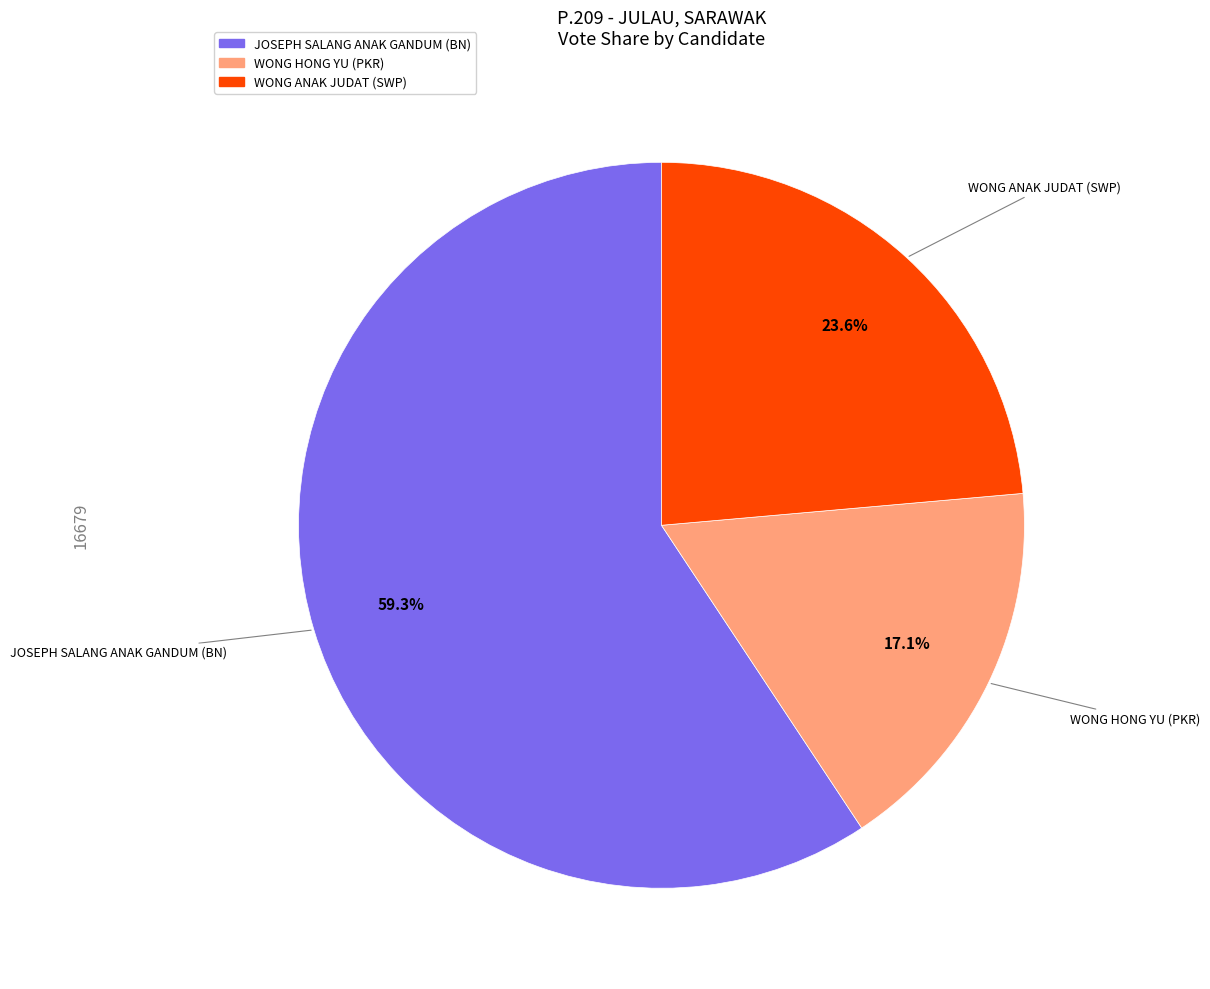

True or false: WONG HONG YU (PKR) accounts for 17% of the total.

True